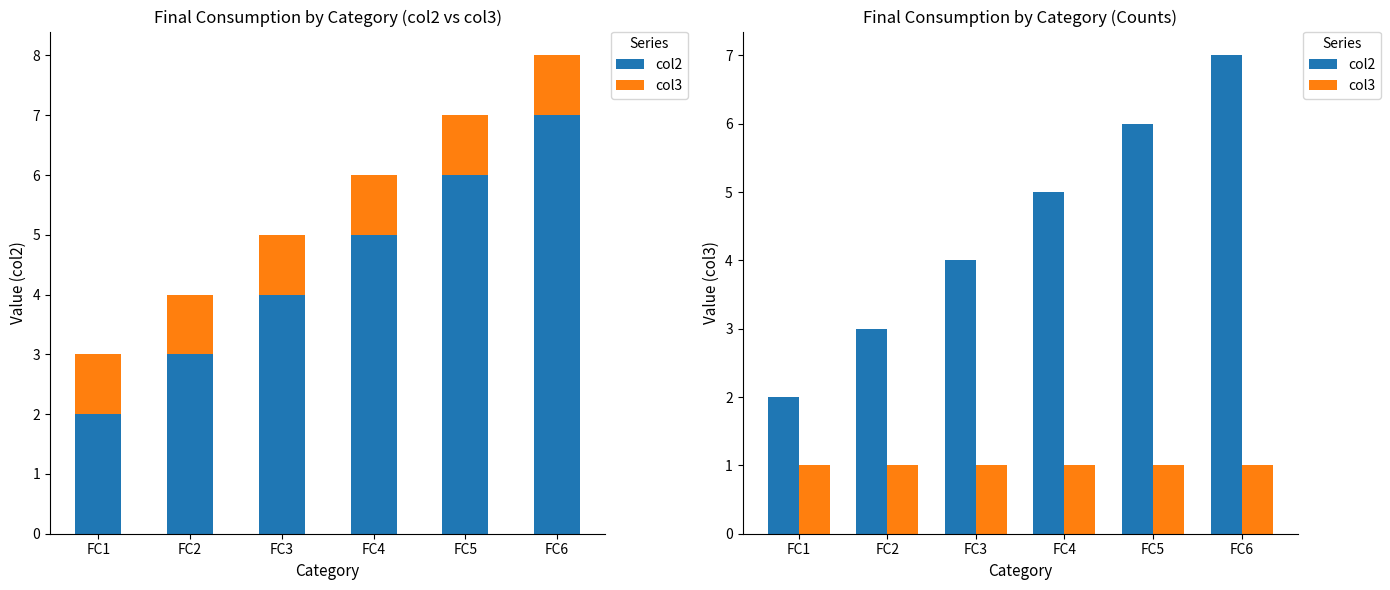

Are the bars grouped side by side (vs. stacked)?

Yes